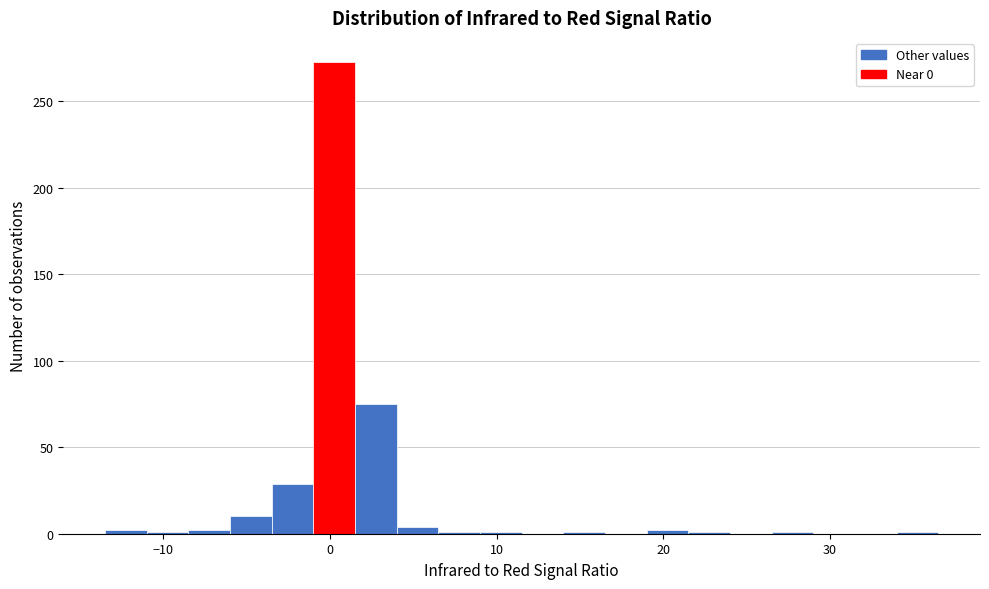

Read against the x-axis, roughly where is the centre of the tallest bar?

0